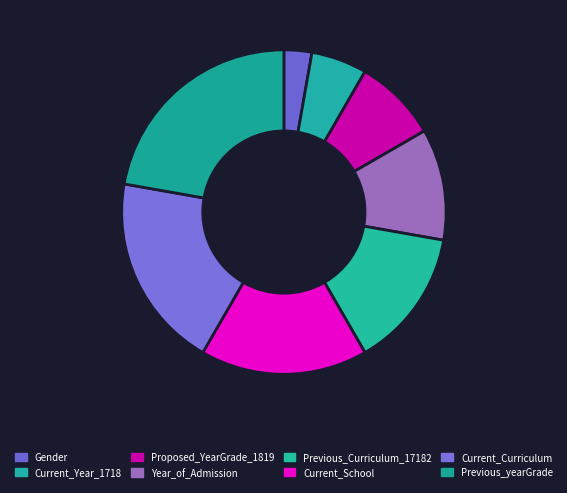

How many slices are in this pie chart?

8